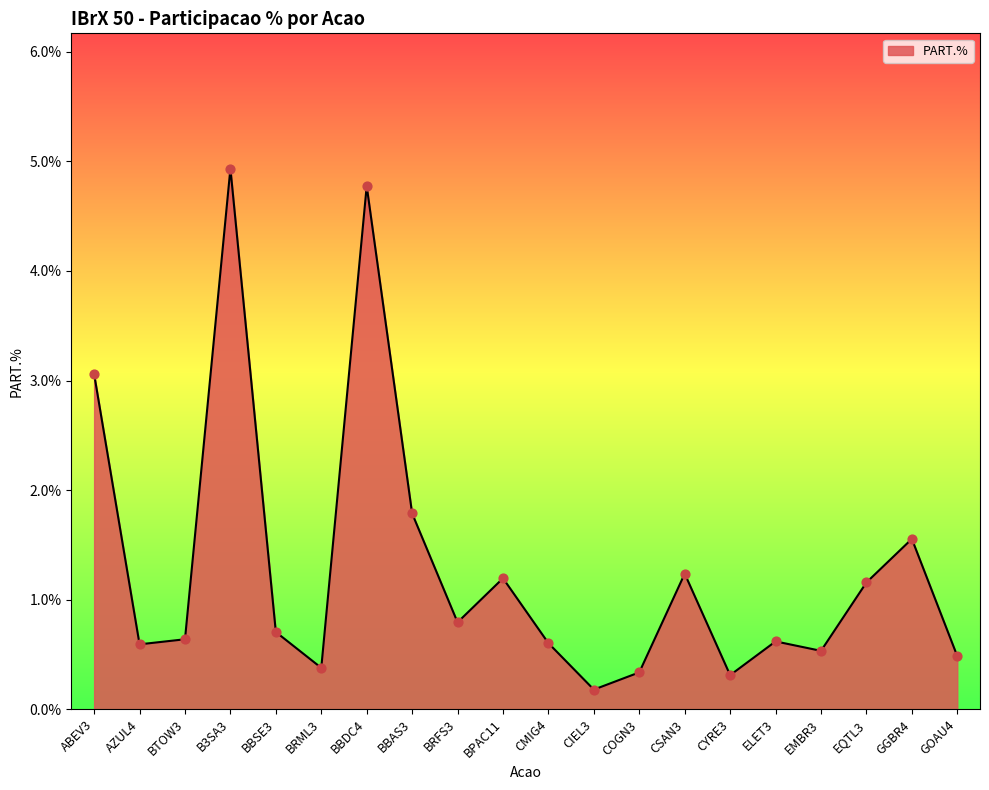

Which has a higher value, BBAS3 or ELET3?

BBAS3